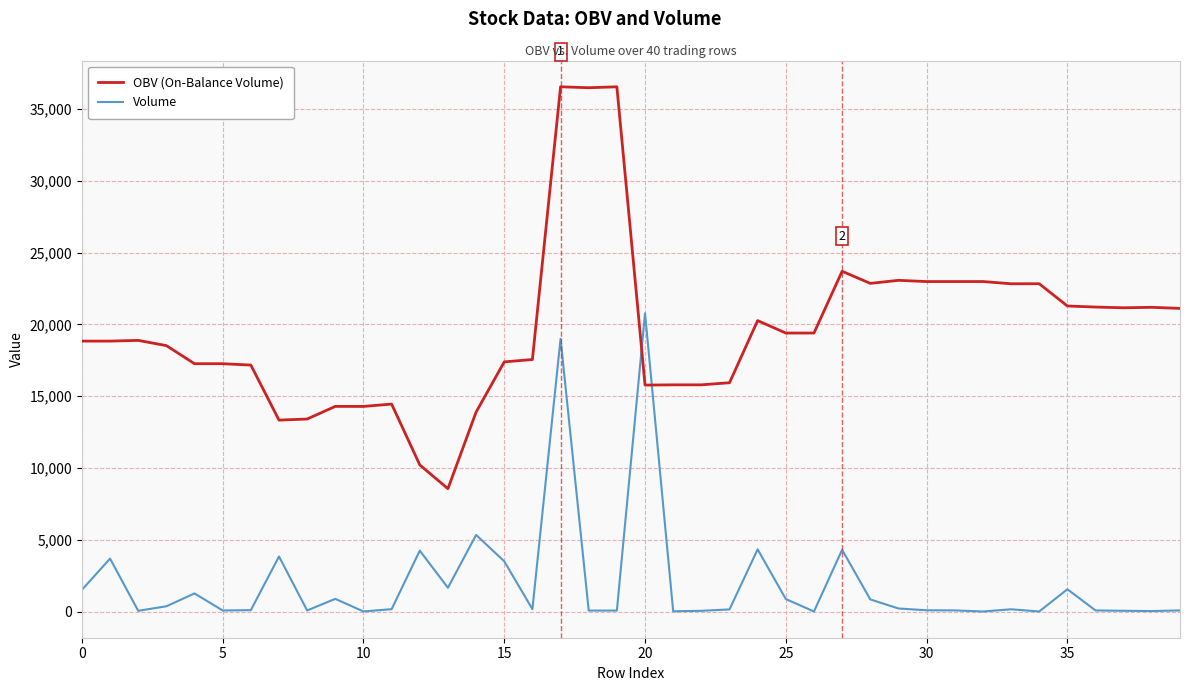

Which series has the largest range (max minus min)?

OBV (On-Balance Volume)